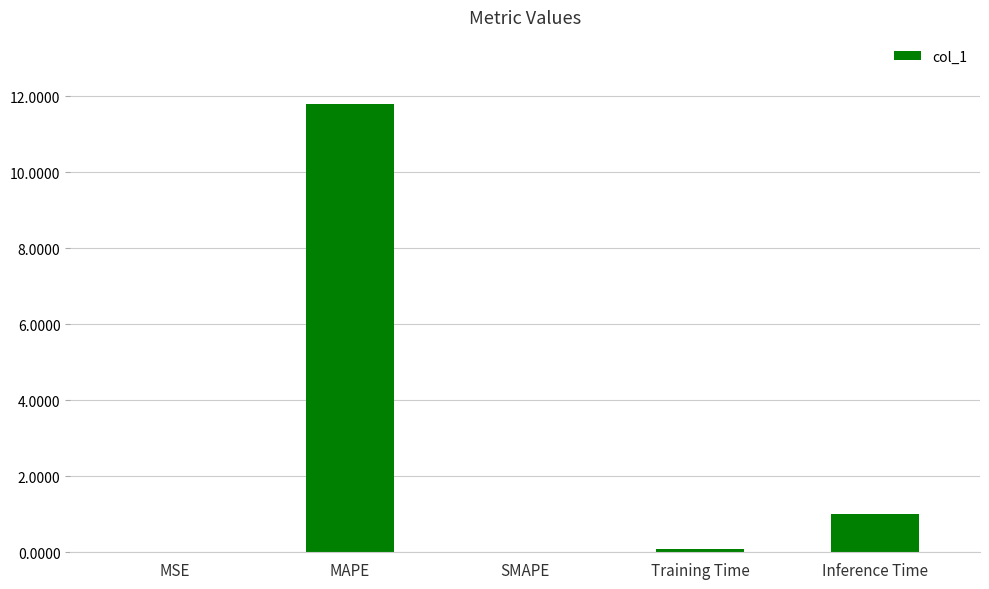

The chart shows a value of 0.0 at MSE. True or false?

True